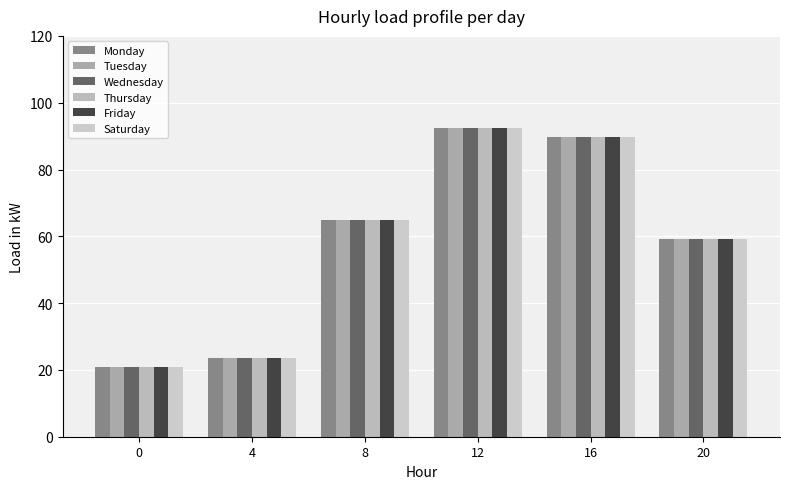

How many categories are shown in the chart?

6